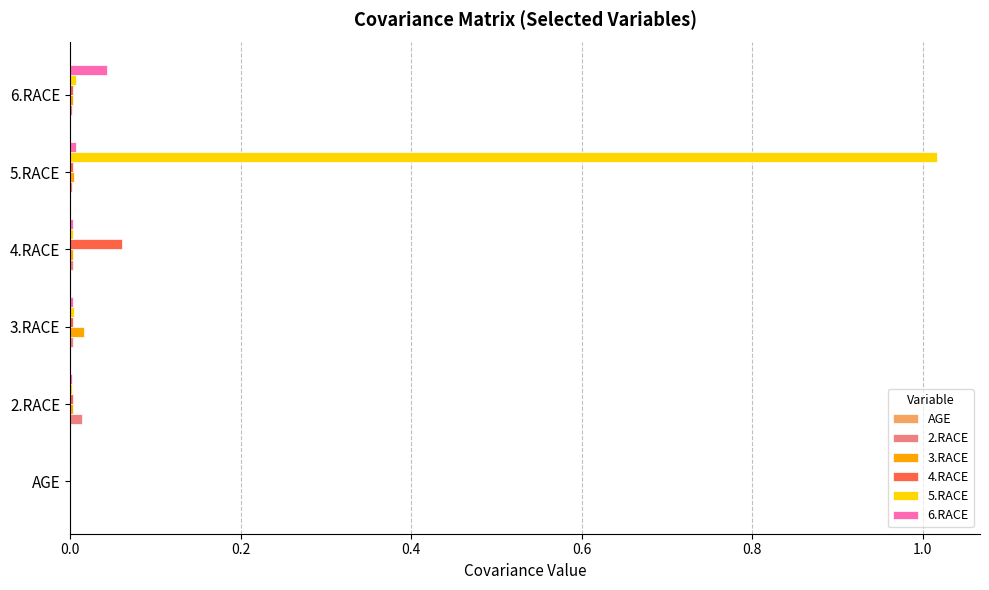

True or false: 6.RACE has a value of 0.0 at 6.RACE.

True